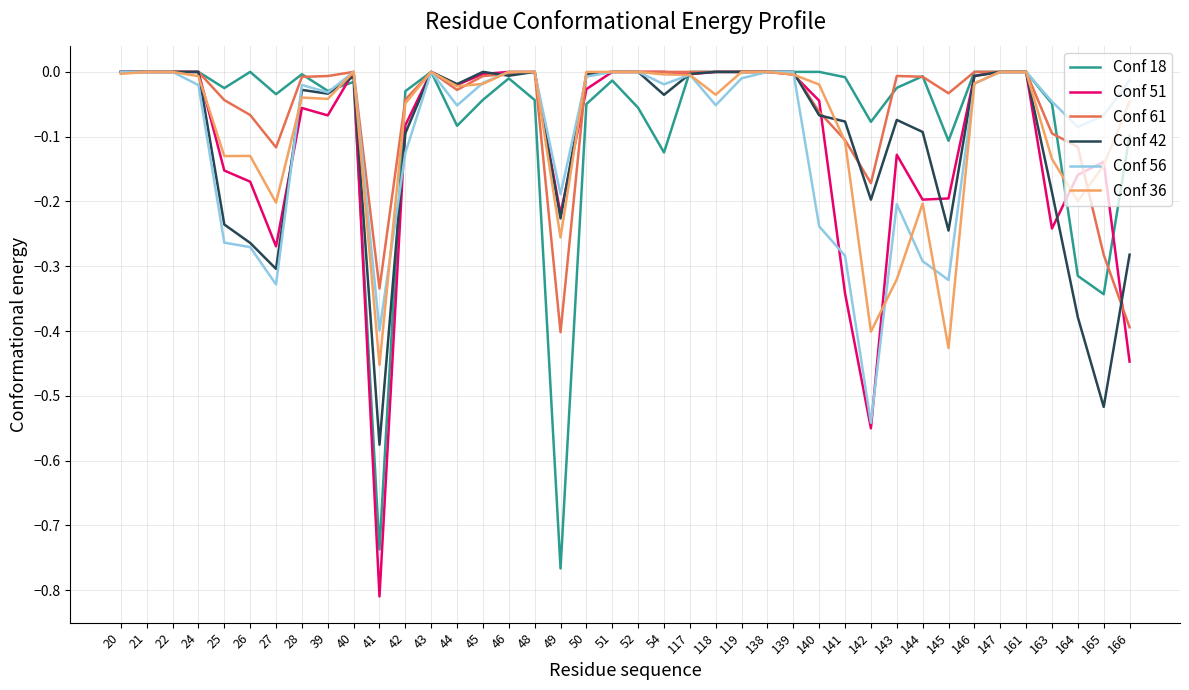

True or false: Conf 18 and Conf 61 intersect in this chart.

True